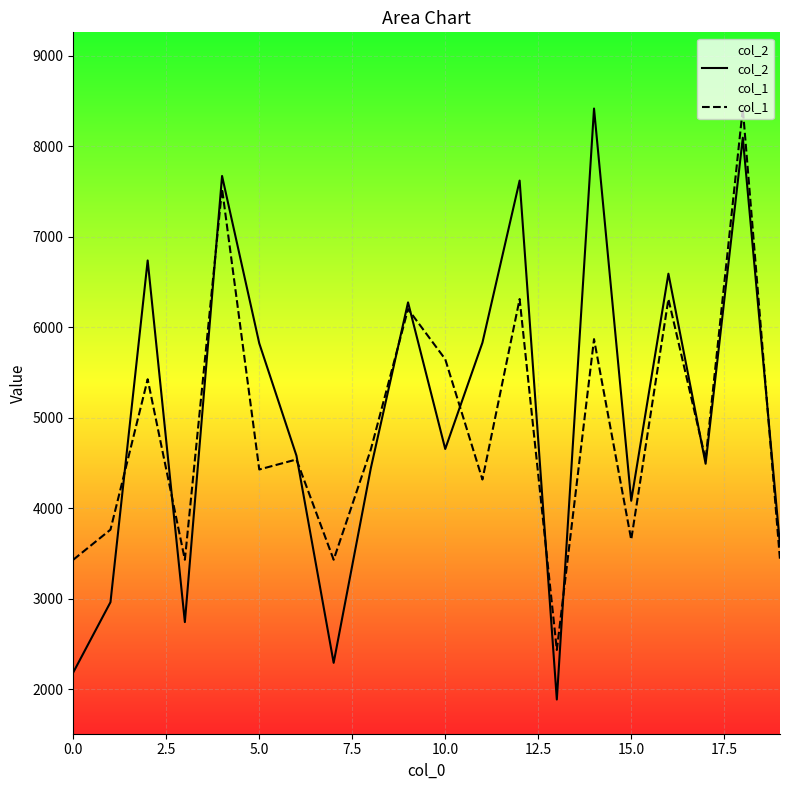

The value of col_1 at 0.0 is 1447.7. True or false?

False